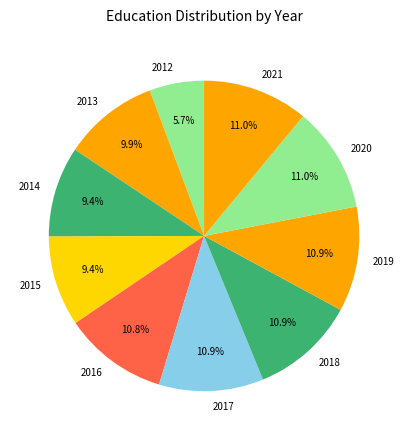

Does 2018 account for over 50% of the chart?

No